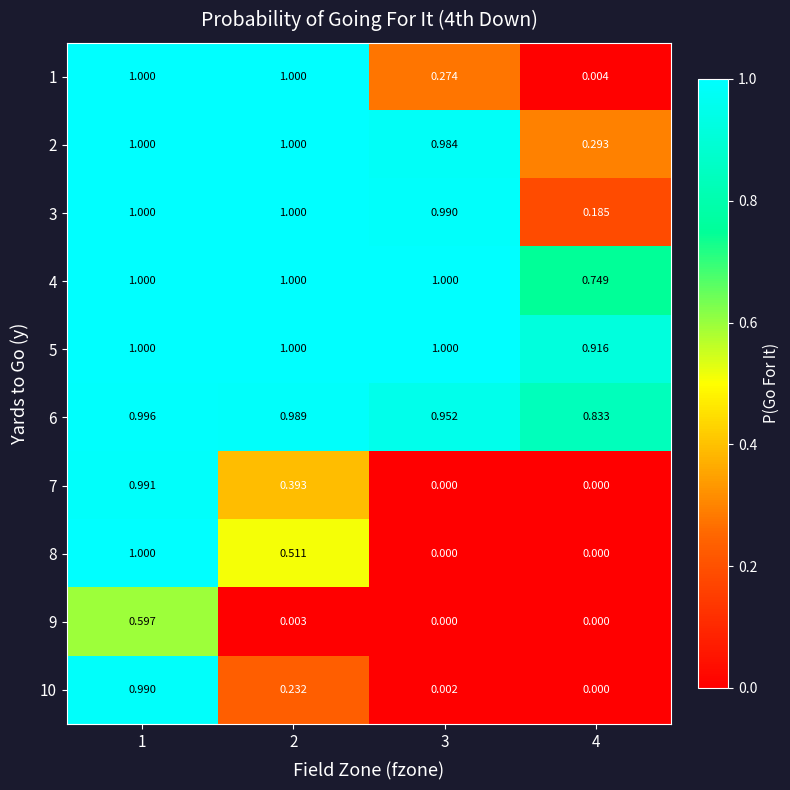

What is the difference between the highest and lowest values at 2?

1.0